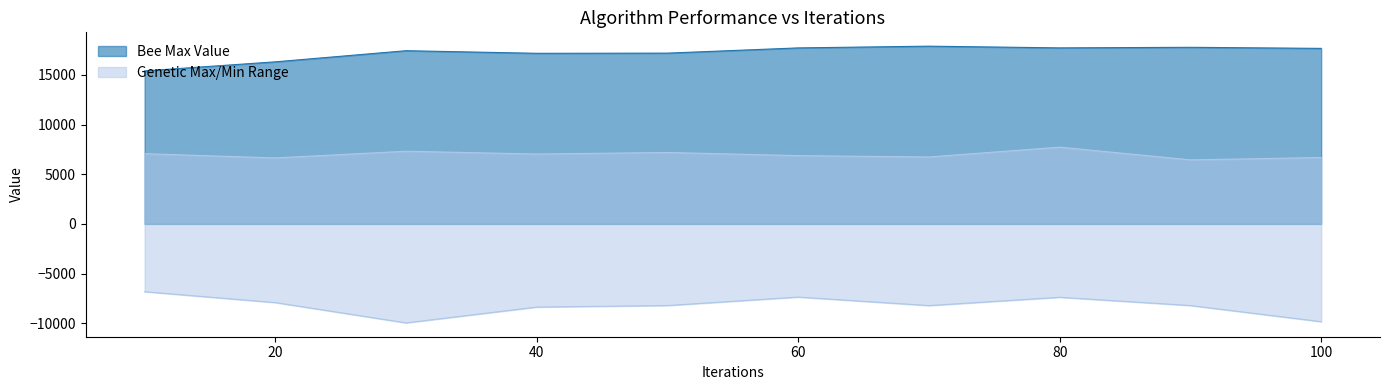

Reading right to left, extract all data points from this chart.

Bee Max Value: 100=17674	90=17782	80=17724	70=17897	60=17722	50=17196	40=17178	30=17440	20=16320	10=15407
Genetic Max Value: 100=6684	90=6448	80=7729	70=6739	60=6875	50=7192	40=7035	30=7318	20=6643	10=7068
Genetic Min Value: 100=-9844	90=-8219	80=-7388	70=-8224	60=-7367	50=-8219	40=-8374	30=-9966	20=-7921	10=-6827